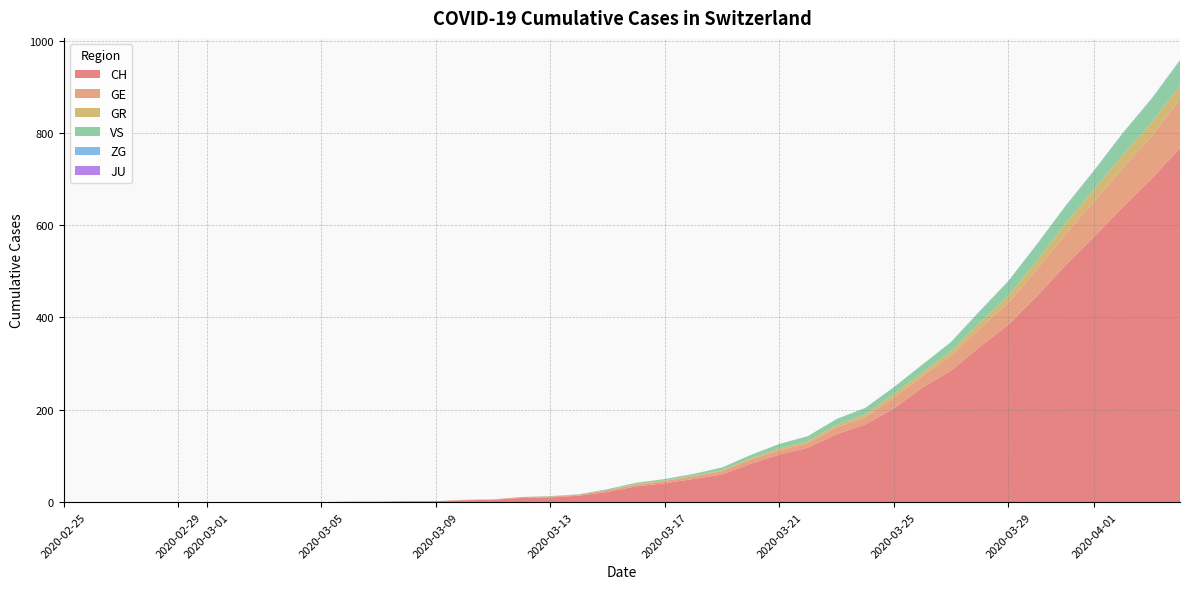

Reading left to right, list all the values displayed in this chart.

CH: 0	0	0	0	0	0	0	0	0	0	1	1	2	2	4	5	9	10	14	22	34	41	50	60	83	103	118	147	168	203	248	285	336	384	446	513	575	639	700	767
GE: 0	0	0	0	0	0	0	0	0	0	0	0	0	0	1	1	2	2	2	4	4	5	6	7	9	9	10	15	16	23	25	32	40	48	58	68	77	85	92	106
GR: 0	0	0	0	0	0	0	0	0	0	0	0	0	0	0	0	0	0	0	0	1	1	1	2	3	4	4	5	6	8	8	9	12	15	19	23	26	28	30	30
VS: 0	0	0	0	0	0	0	0	0	0	0	0	0	0	0	0	0	1	1	2	3	3	4	6	7	10	11	13	14	15	17	21	25	31	35	37	40	47	51	53
ZG: 0	0	0	0	0	0	0	0	0	0	0	0	0	0	0	0	0	0	0	0	0	0	0	0	0	0	0	0	0	0	0	0	1	1	1	1	1	1	1	2
JU: 0	0	0	0	0	0	0	0	0	0	0	0	0	0	0	0	0	0	0	0	0	0	0	0	0	0	0	0	0	0	0	0	0	0	0	0	0	0	0	0